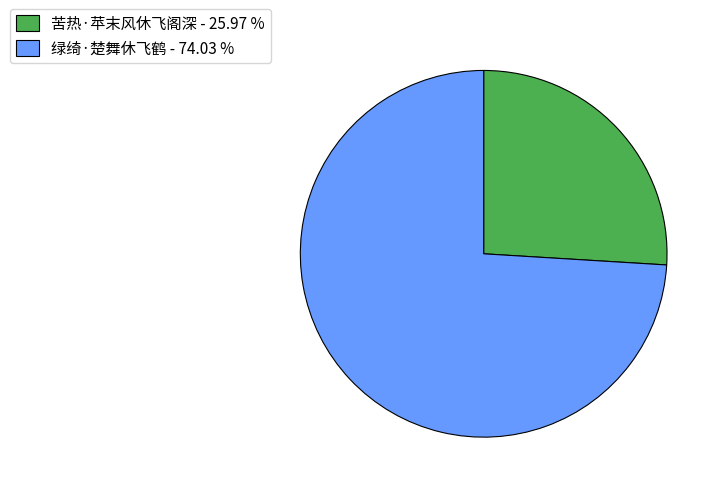

Does any single category account for the majority?

Yes